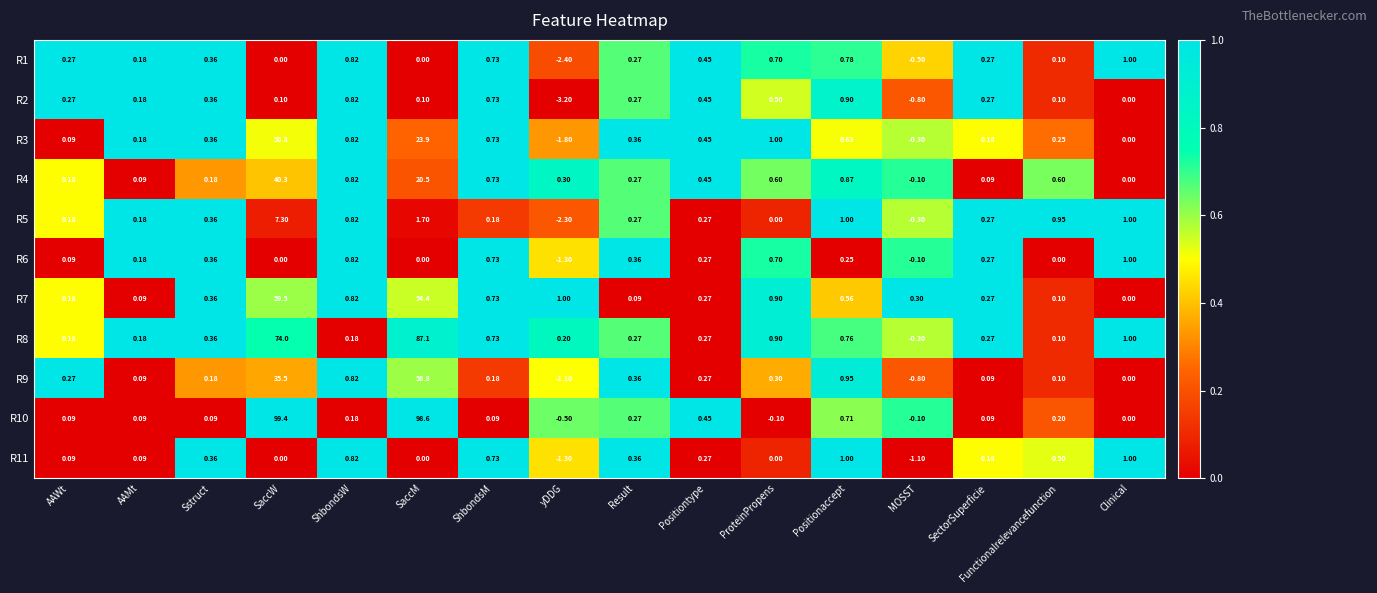

Which series has the largest range (max minus min)?

R10